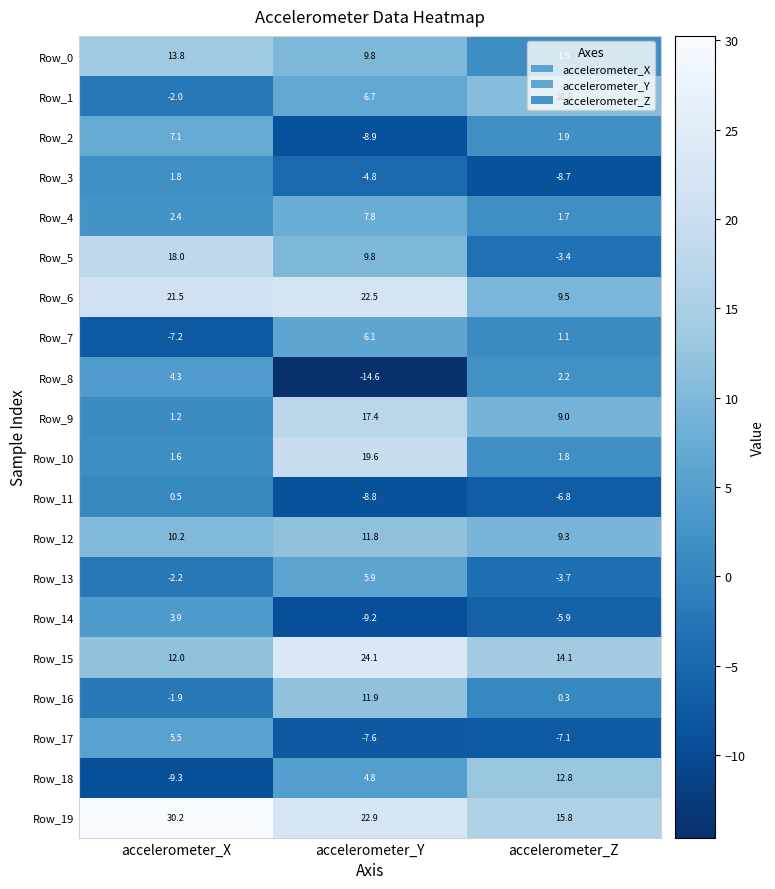

Between accelerometer_X and accelerometer_Y, which series saw the biggest shift?

Row_8